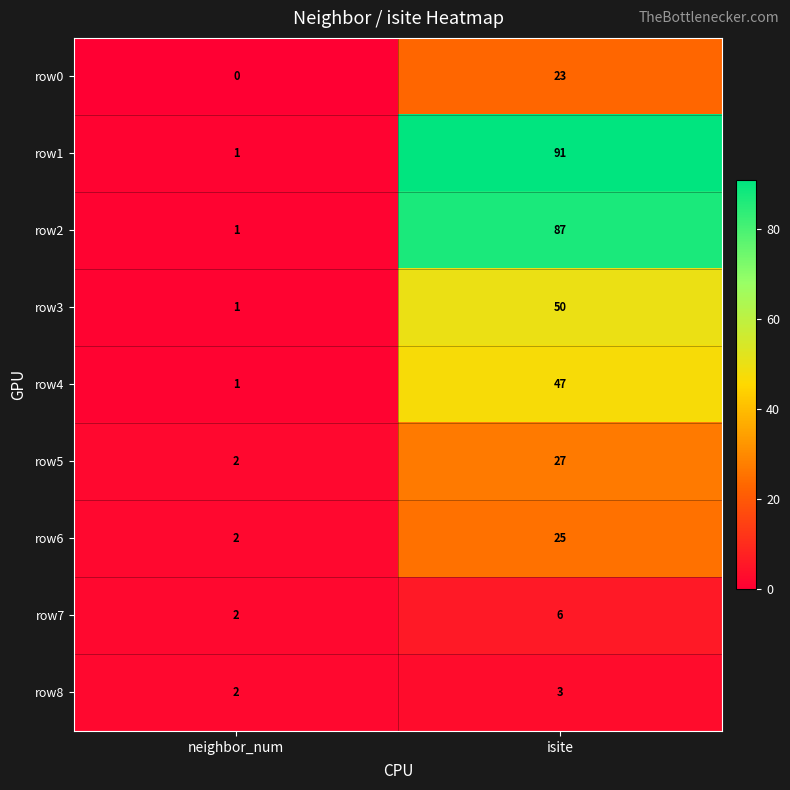

Which series has the widest spread of values?

row1